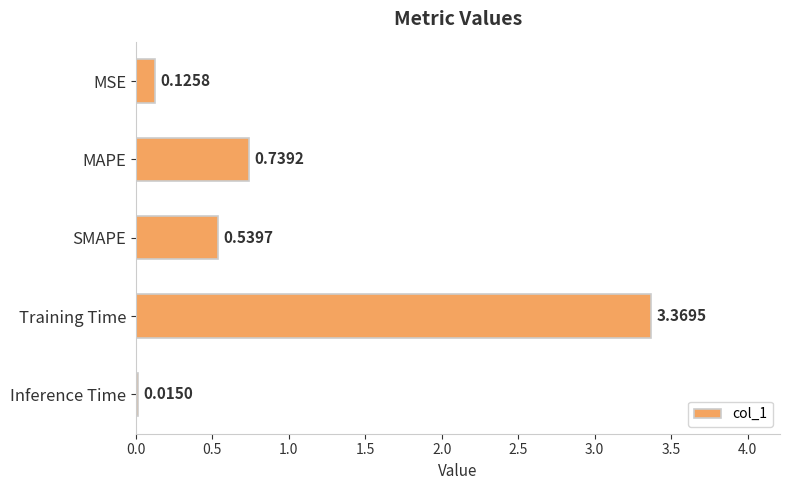

At which category does the chart reach its peak across all series?

Training Time